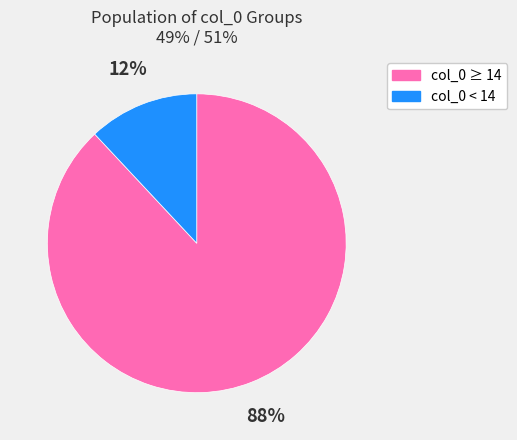

Which has a higher value, col_0 ≥ 14 or col_0 < 14?

col_0 ≥ 14